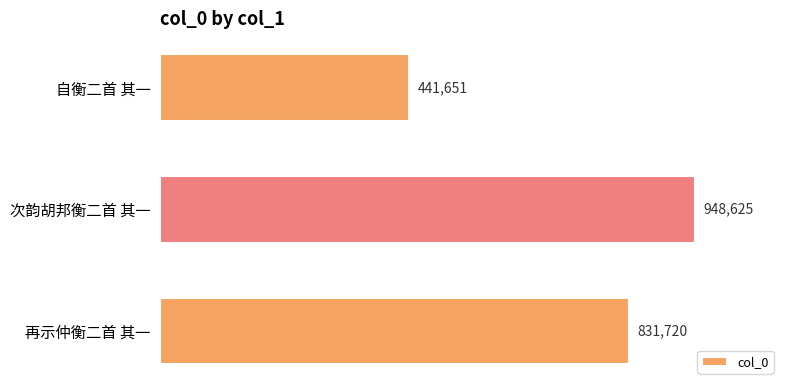

Does the chart contain any negative values?

No